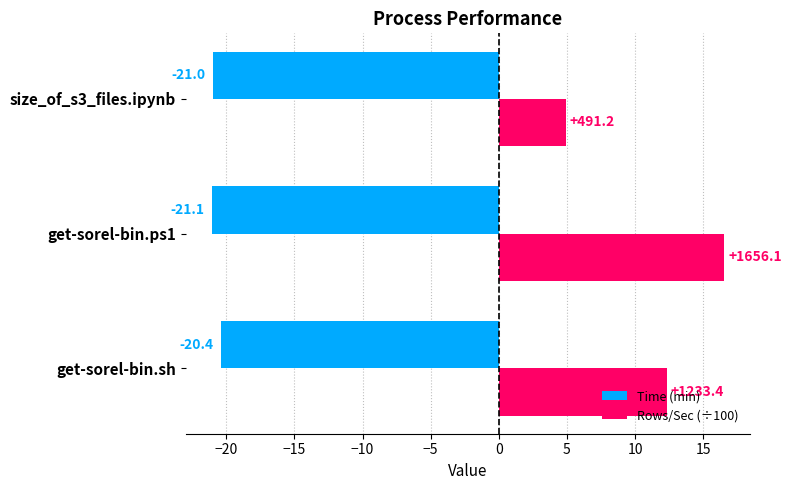

What is the average value of the Rows/Sec (÷100) series?

11.3